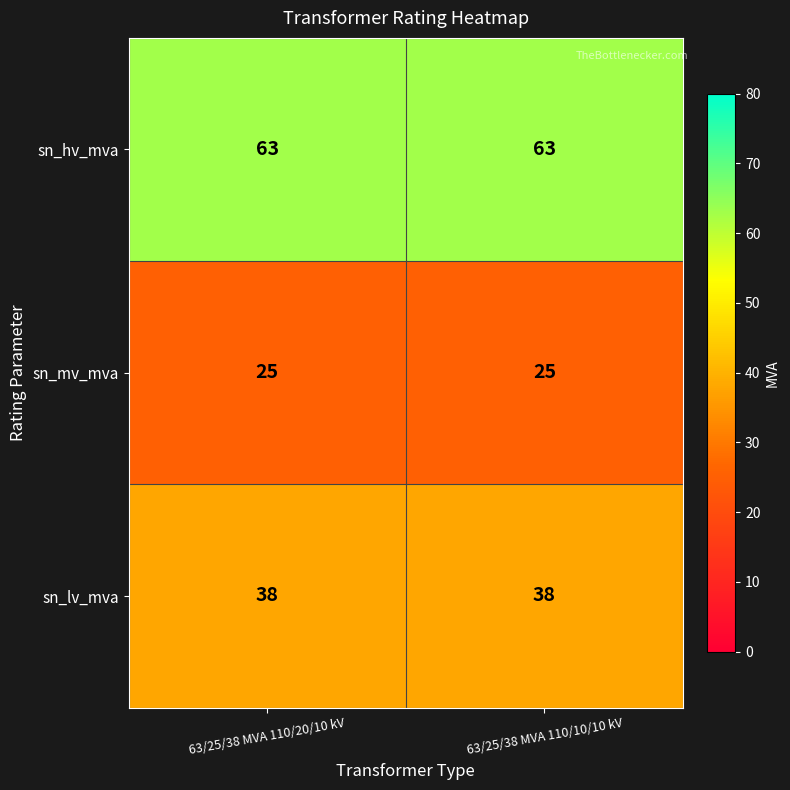

True or false: sn_lv_mva has a value of 57 at 63/25/38 MVA 110/10/10 kV.

False